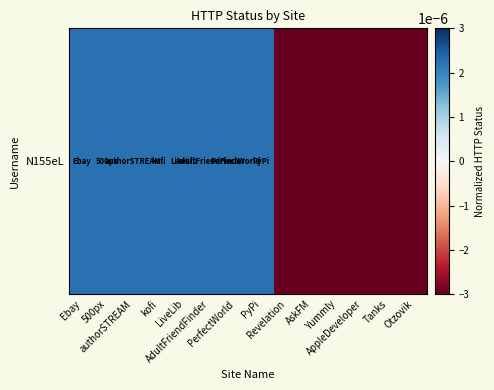

How many categories are shown in the chart?

14